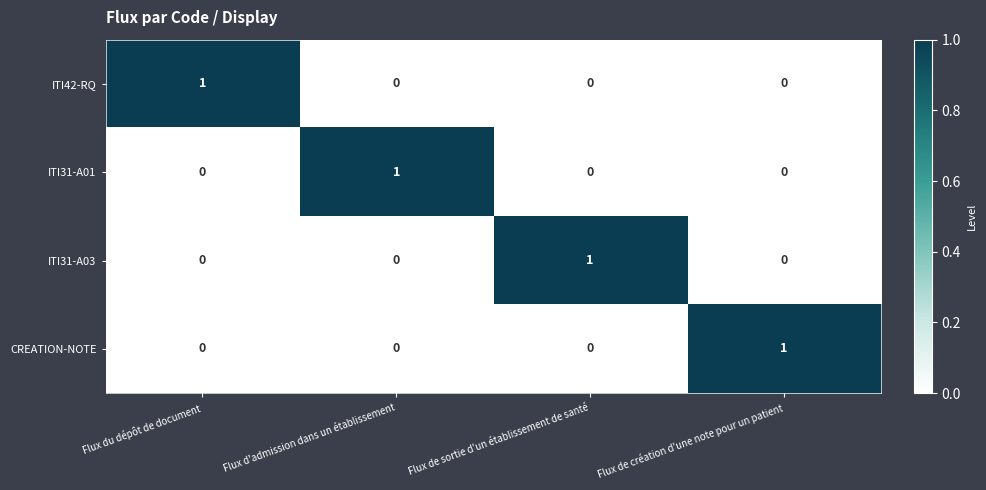

How many positive values does the ITI42-RQ series have?

1